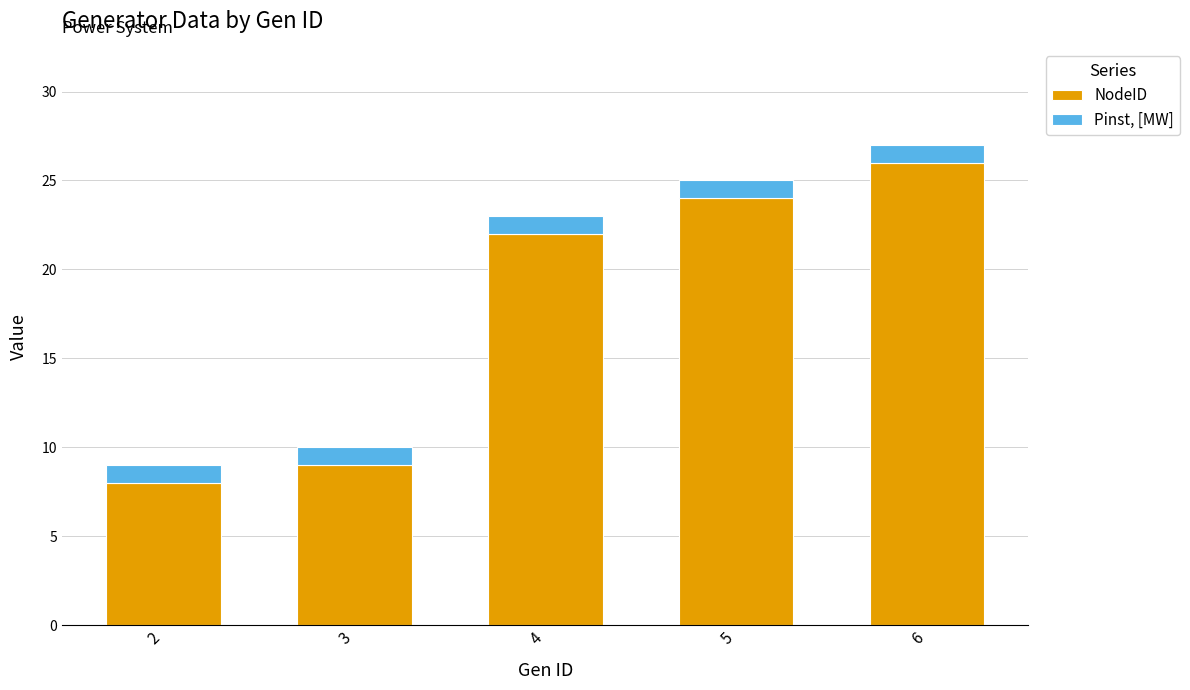

Are the bars horizontal?

No